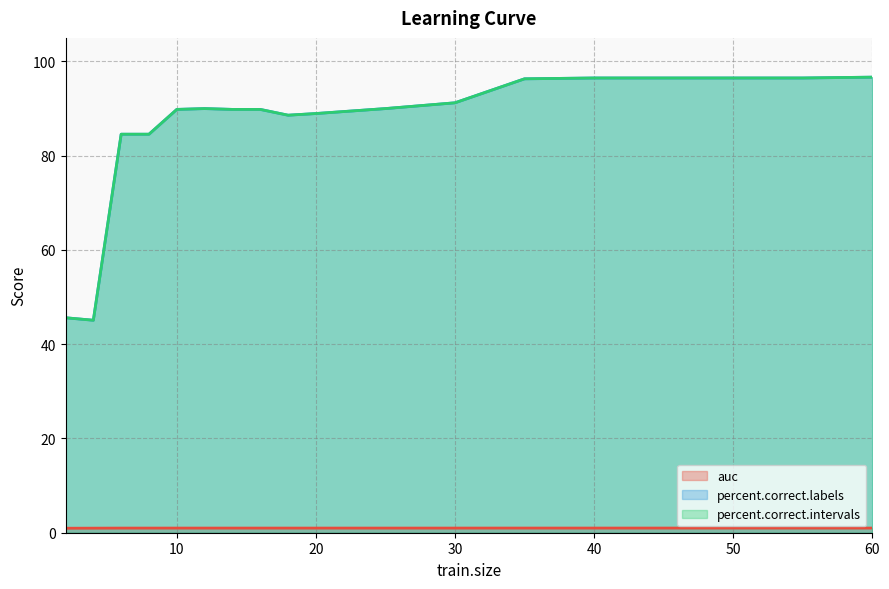

How many lines are shown in the chart?

3